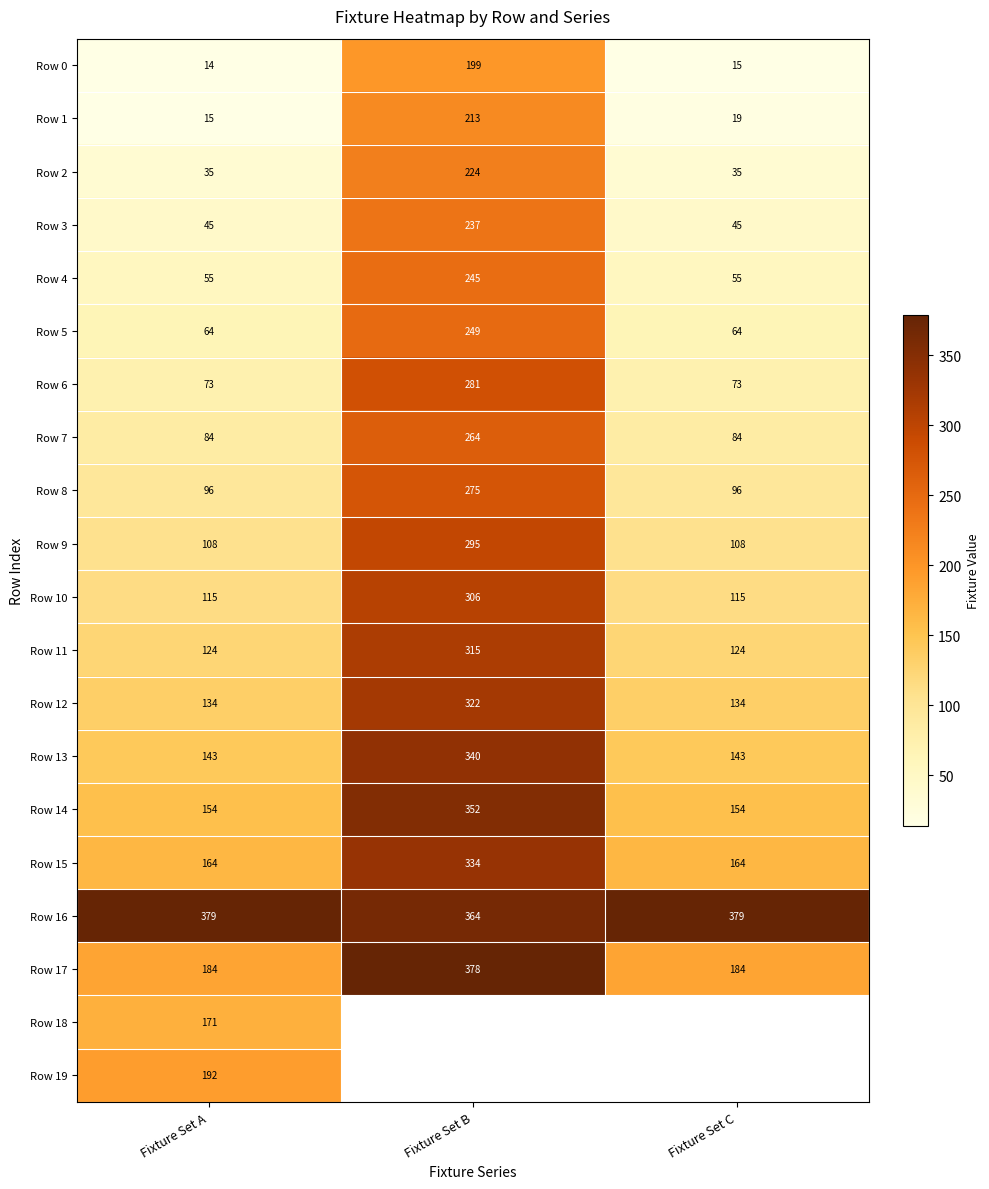

Which category has the highest value across all series?

Fixture Set A